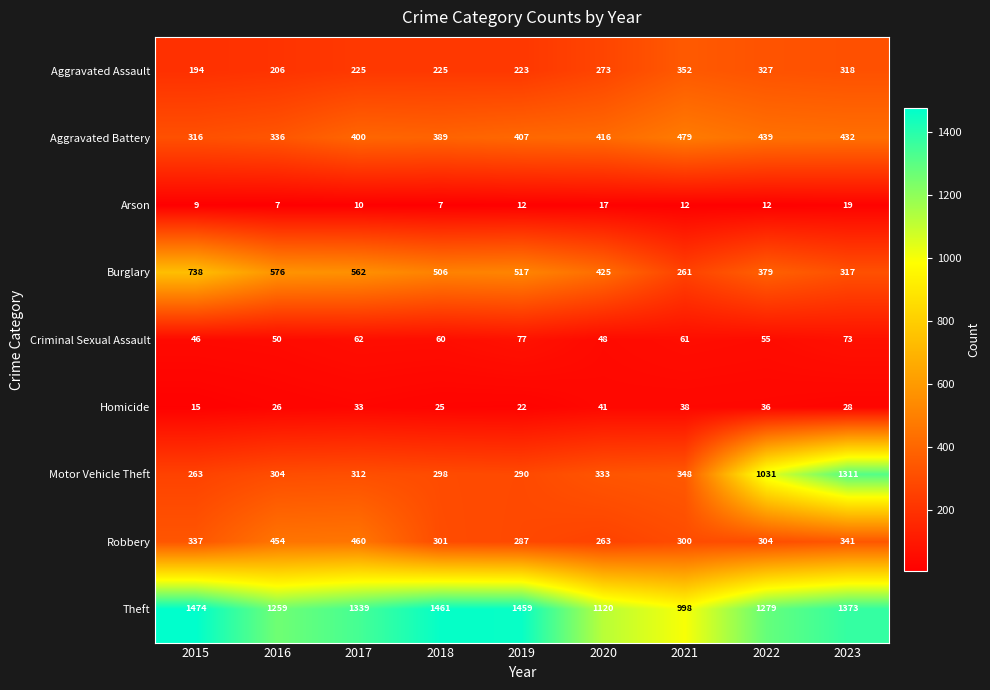

Rank the series at 2017 from lowest to highest value.

Arson, Homicide, Criminal Sexual Assault, Aggravated Assault, Motor Vehicle Theft, Aggravated Battery, Robbery, Burglary, Theft